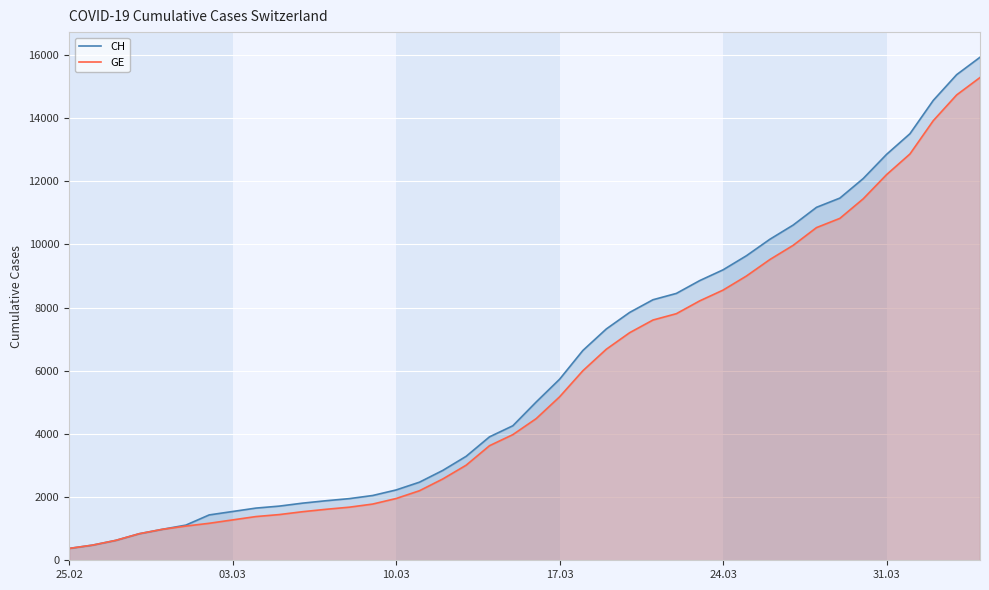

What is the minimum value for GE?

375